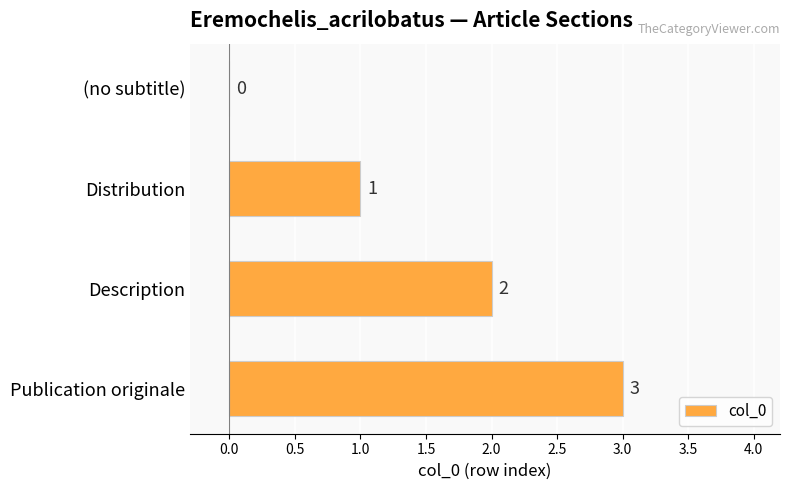

What is the sum of all values?

6